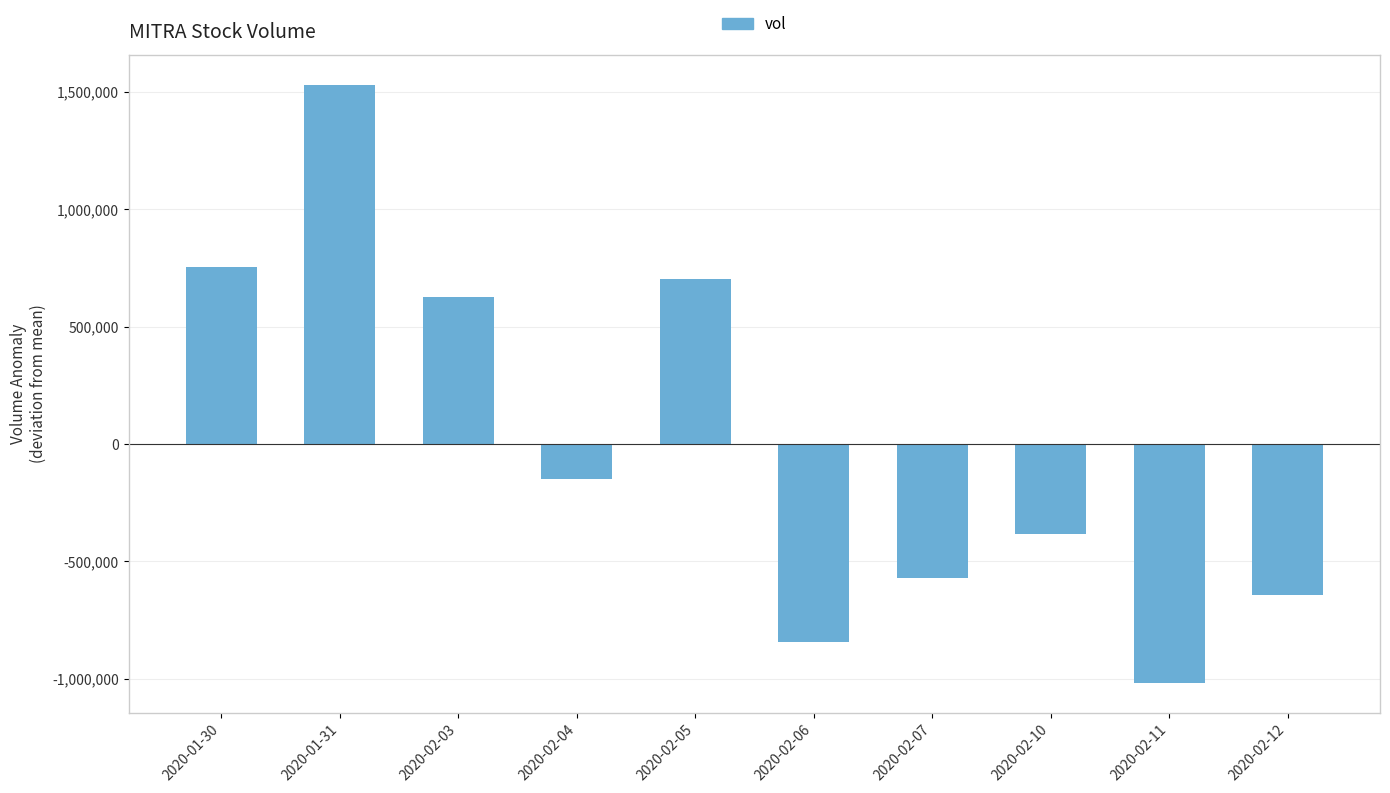

Between 2020-02-05 and 2020-02-10, which is larger?

2020-02-05